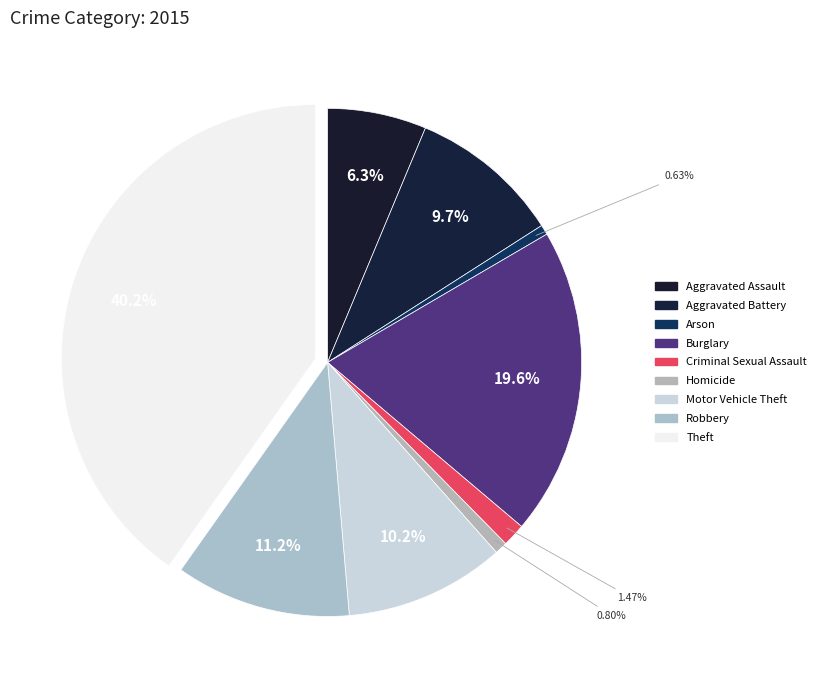

To the nearest percent, what is the average slice percentage?

11%